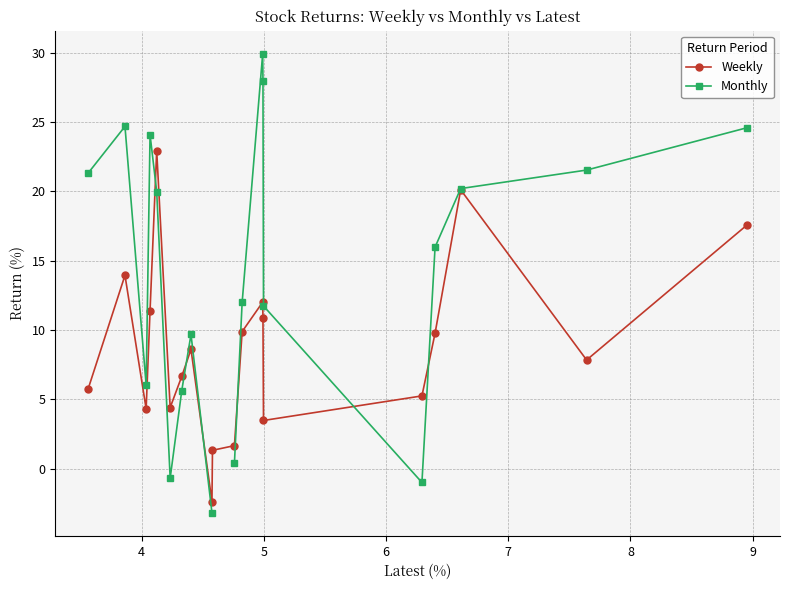

What is the value of the Weekly point at the 3rd from the left?

4.3